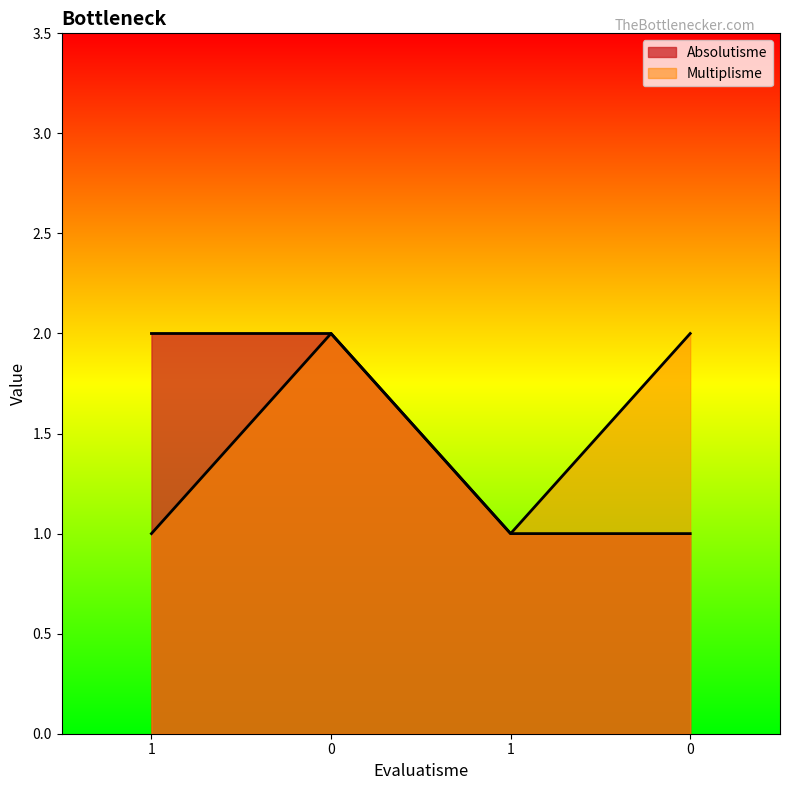

What is the sum of all Multiplisme values?

6